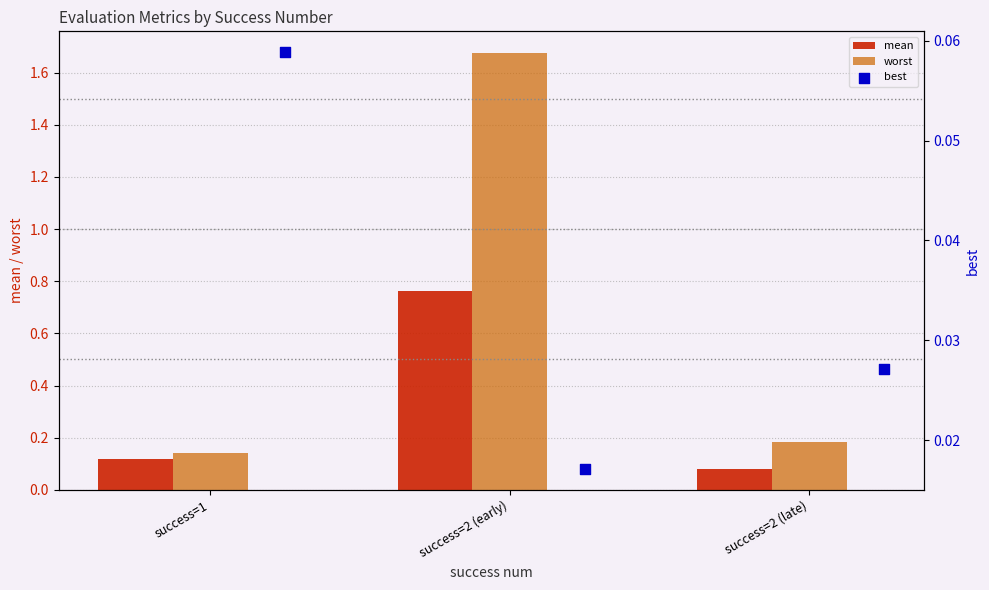

Which series contains the lowest Y value?

best